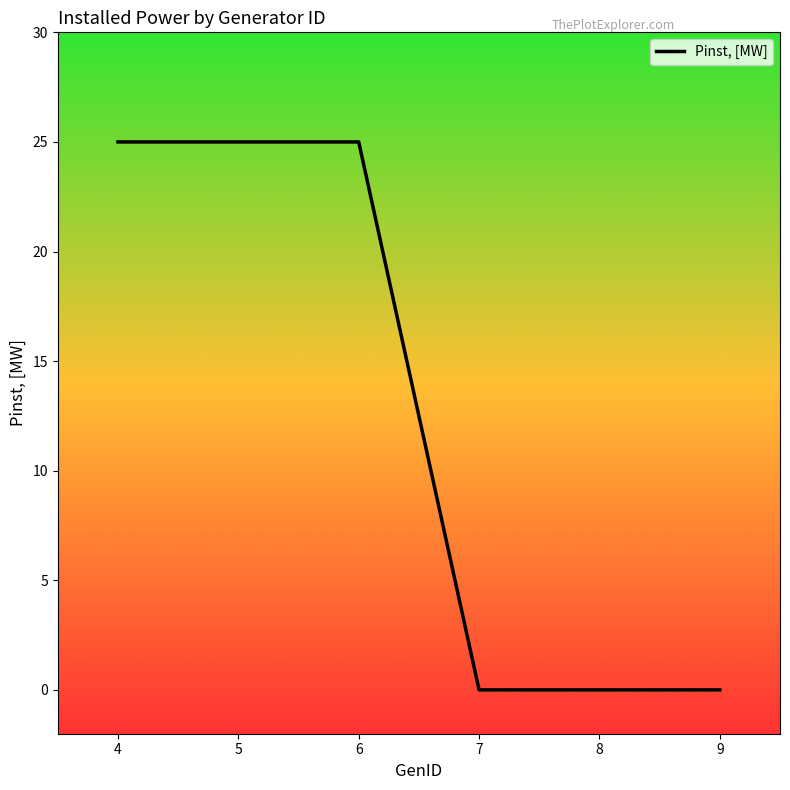

True or false: the data has more than 2 interior local peaks.

False